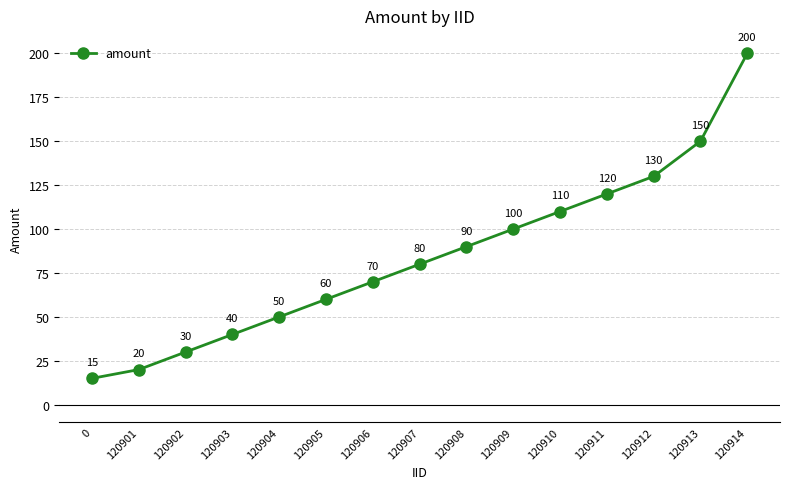

The value at 120906 is 70. True or false?

True